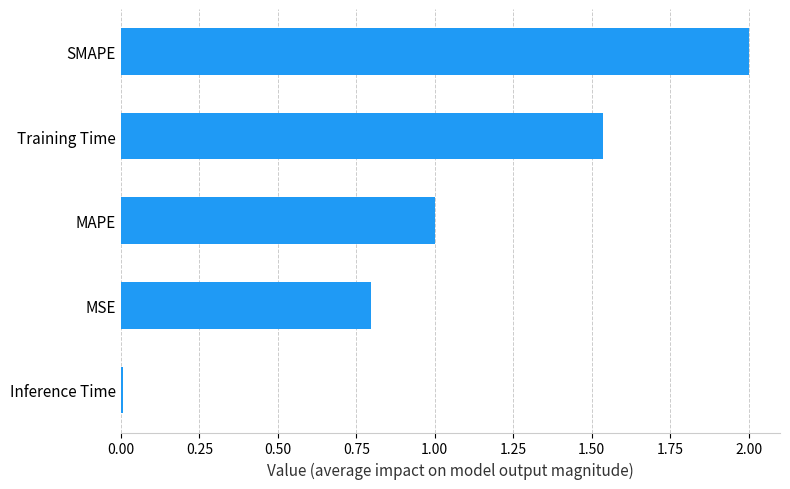

The value at Training Time is 2.2. True or false?

False